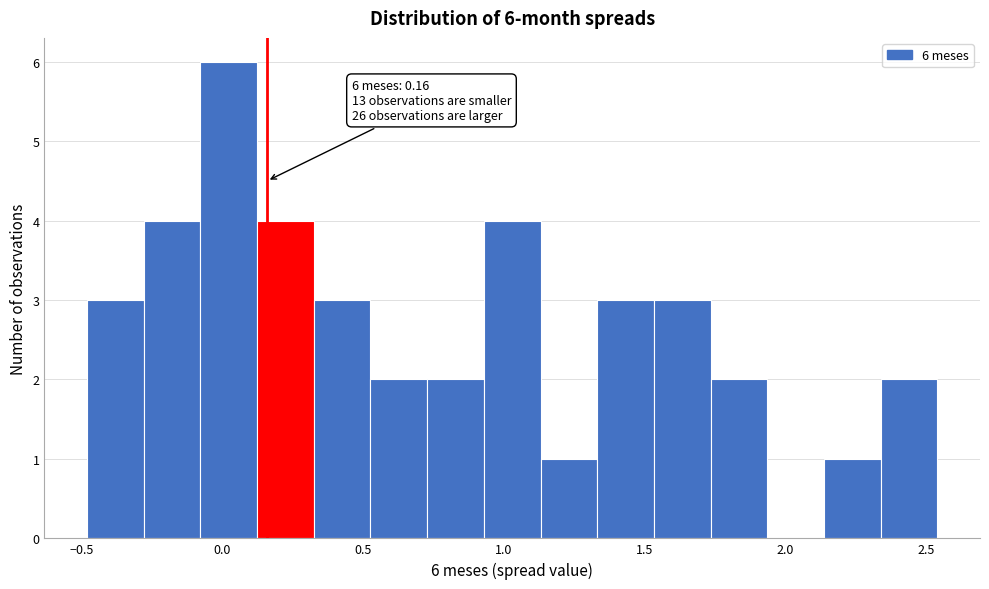

Over which range of the x-axis is the bar tallest?

-0.10 to 0.10